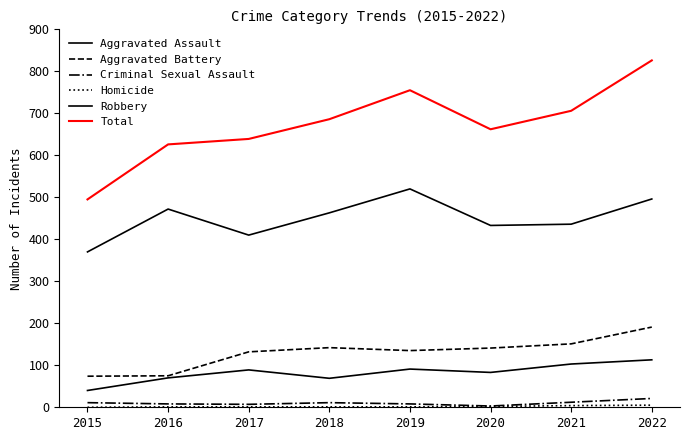

Which category has the highest value across all series?

2022